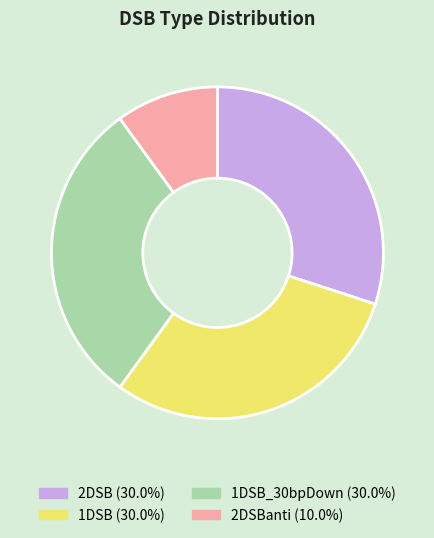

Is there a majority slice in this chart?

No